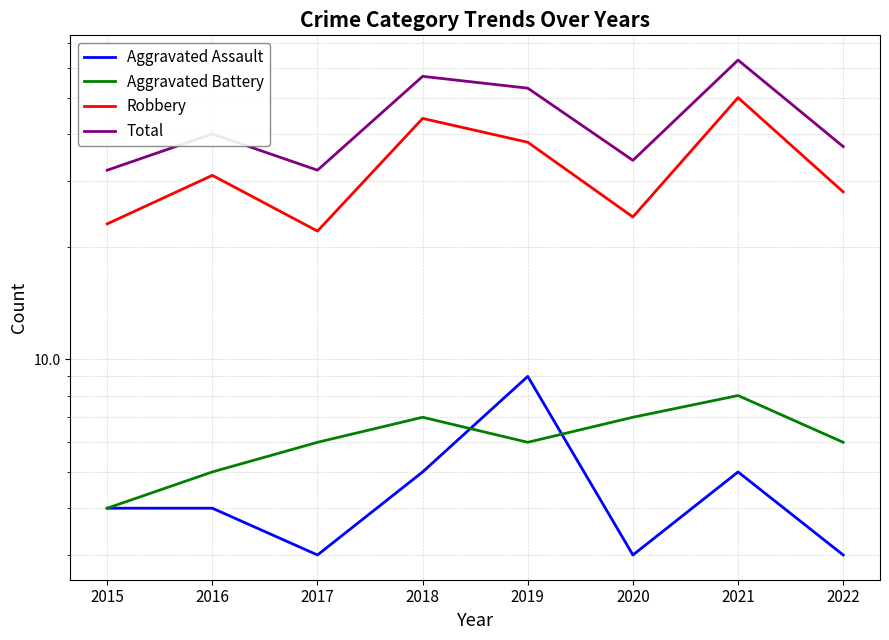

What are all the series names shown in the legend?

Aggravated Assault, Aggravated Battery, Robbery, Total